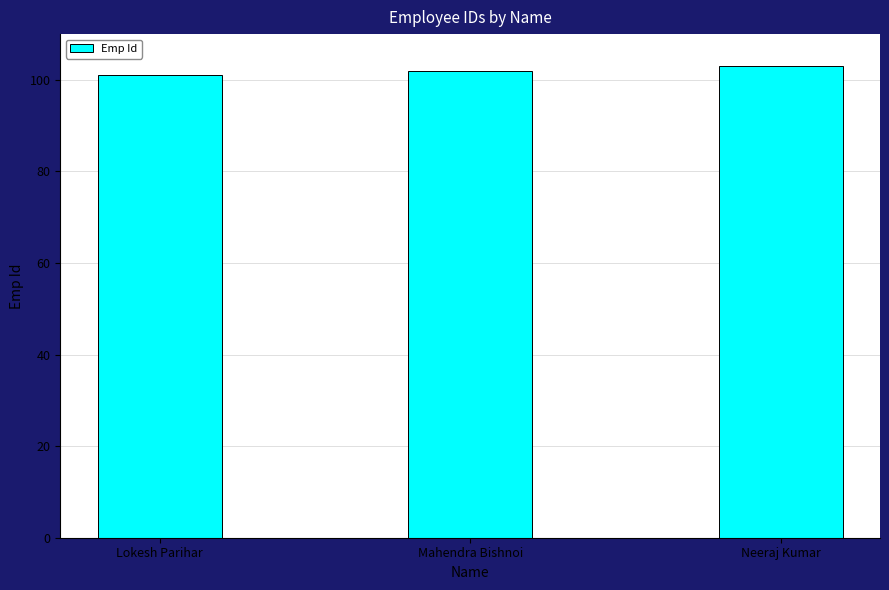

Reading left to right, what are all the values shown in this chart?

Lokesh Parihar=101	Mahendra Bishnoi=102	Neeraj Kumar=103